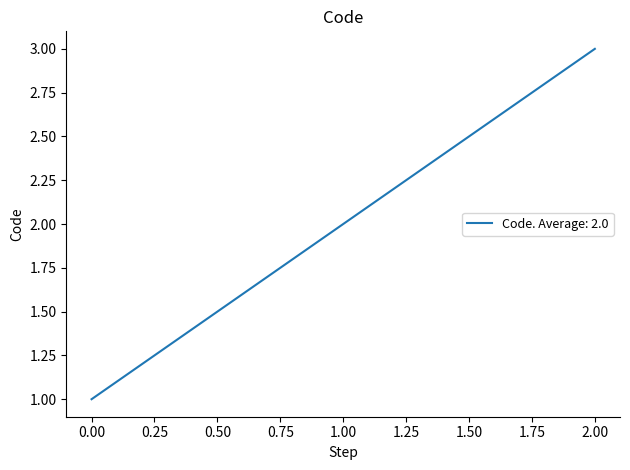

The value at 0.00 is 1. True or false?

True